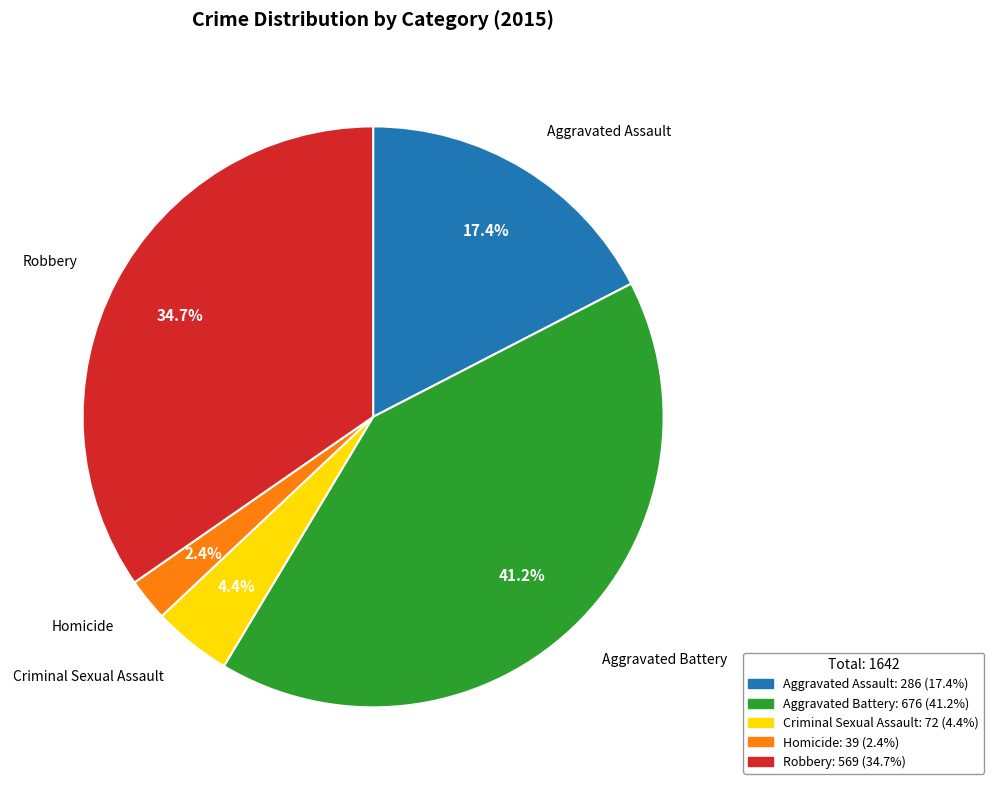

What percentage is NOT represented by Aggravated Assault?

82.6%